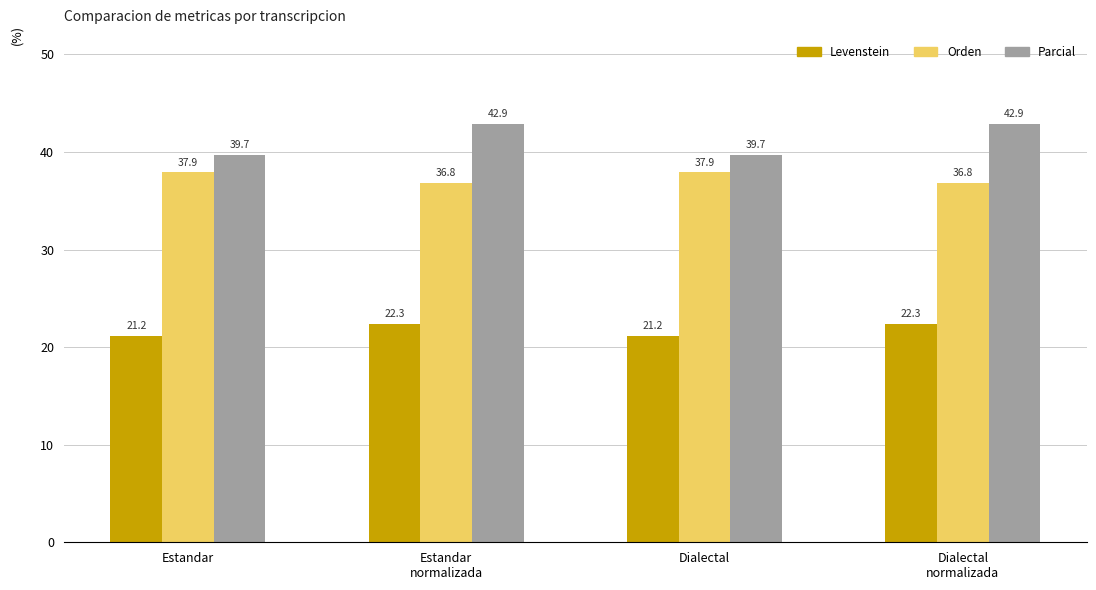

What is the maximum value shown in the chart?

42.9